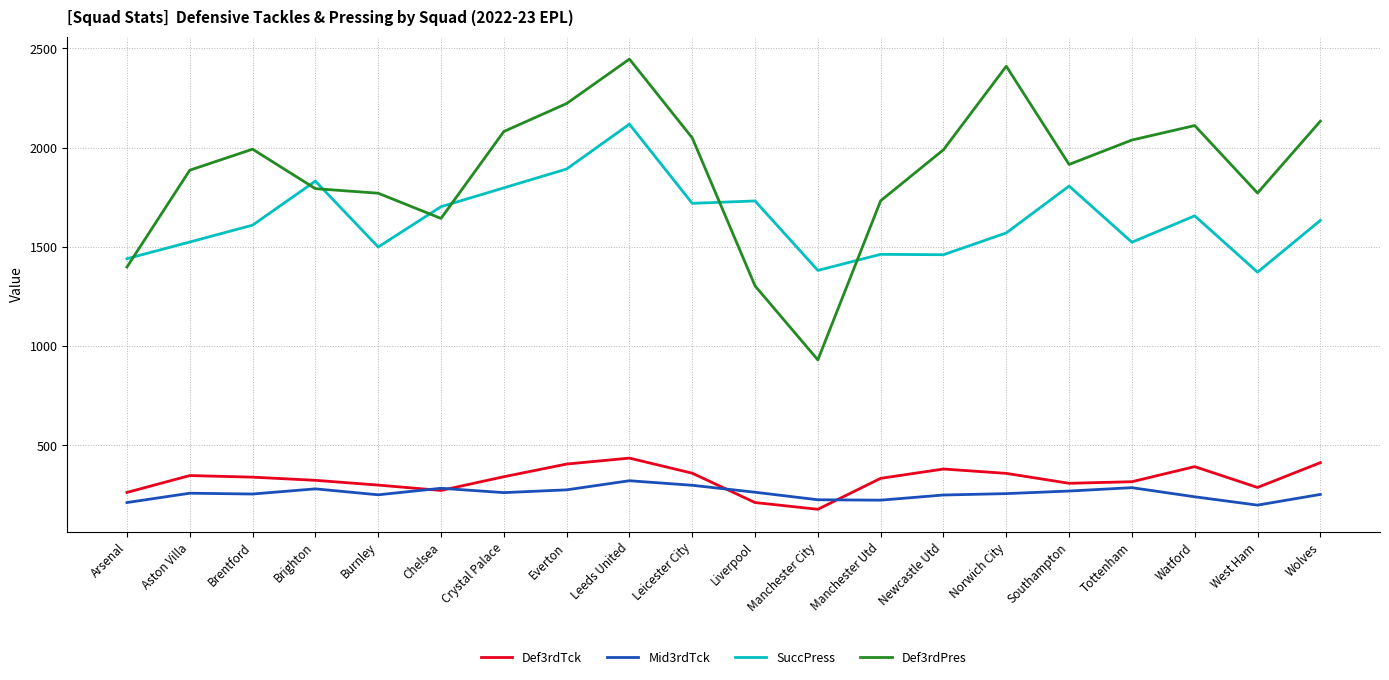

True or false: Def3rdPres and Def3rdTck cross at least once.

False